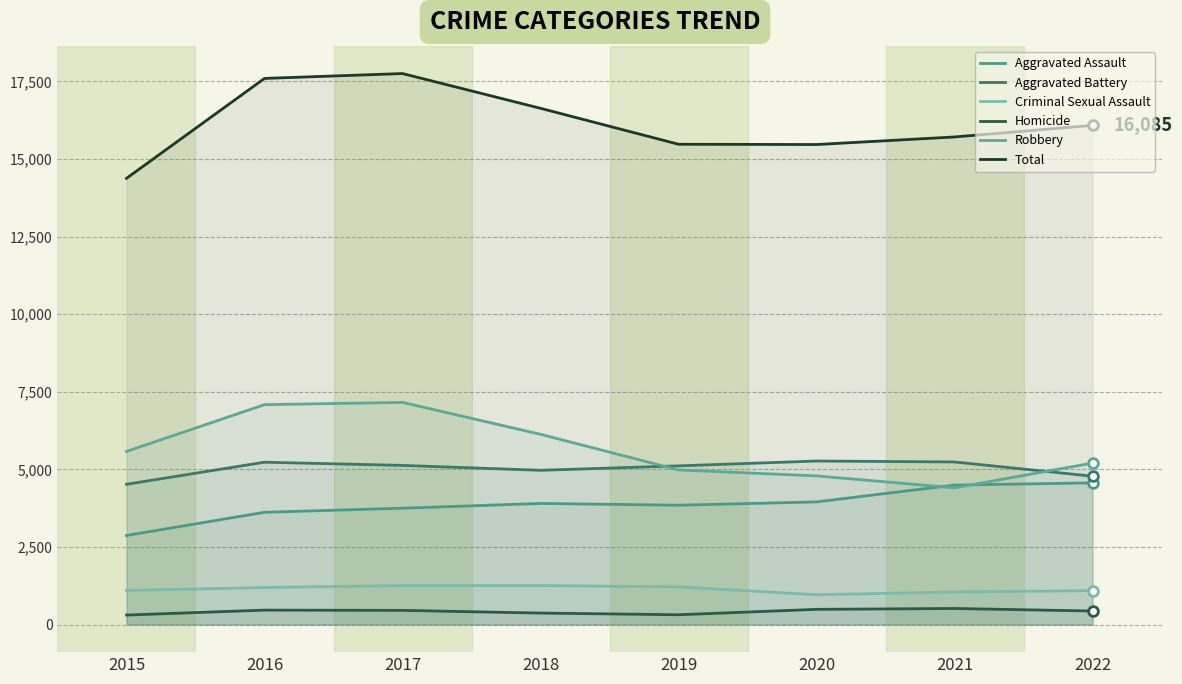

What is the difference between the highest and lowest values at 2015?

14071